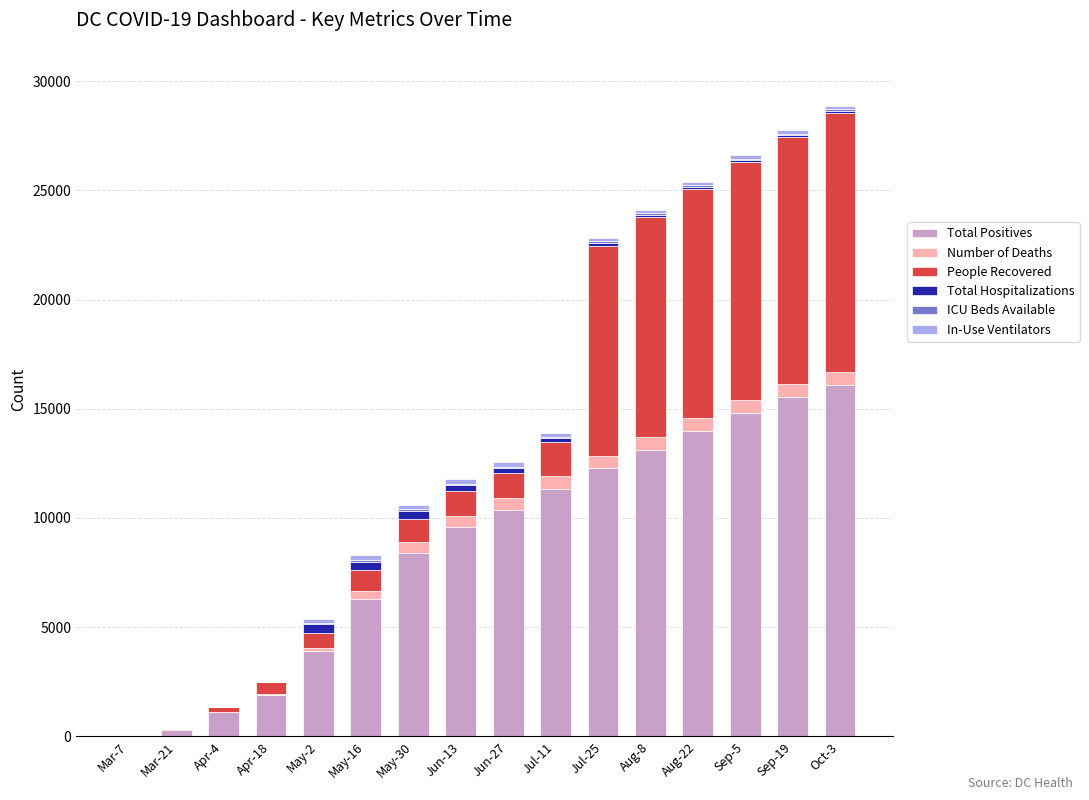

Are the bars grouped side by side (vs. stacked)?

No